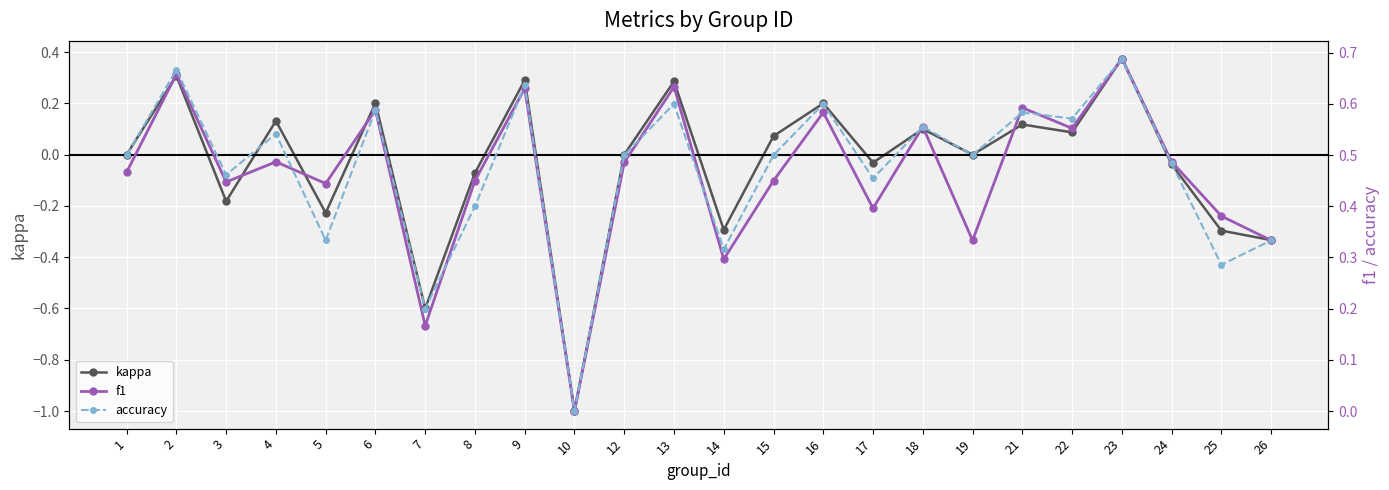

Reading left to right, what are all the values shown in this chart?

kappa: 1=0.0	2=0.3	3=-0.2	4=0.1	5=-0.2	6=0.2	7=-0.6	8=-0.1	9=0.3	10=-1.0	12=0.0	13=0.3	14=-0.3	15=0.1	16=0.2	17=-0.0	18=0.1	19=0.0	21=0.1	22=0.1	23=0.4	24=-0.0	25=-0.3	26=-0.3
f1: 1=0.5	2=0.7	3=0.4	4=0.5	5=0.4	6=0.6	7=0.2	8=0.5	9=0.6	10=0.0	12=0.5	13=0.6	14=0.3	15=0.5	16=0.6	17=0.4	18=0.6	19=0.3	21=0.6	22=0.6	23=0.7	24=0.5	25=0.4	26=0.3
accuracy: 1=0.5	2=0.7	3=0.5	4=0.5	5=0.3	6=0.6	7=0.2	8=0.4	9=0.6	10=0.0	12=0.5	13=0.6	14=0.3	15=0.5	16=0.6	17=0.5	18=0.6	19=0.5	21=0.6	22=0.6	23=0.7	24=0.5	25=0.3	26=0.3